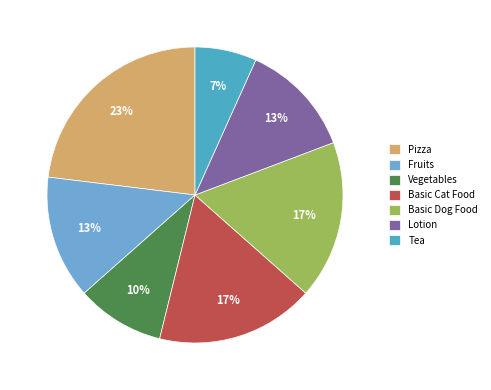

To the nearest percent, what portion does Vegetables represent?

10%